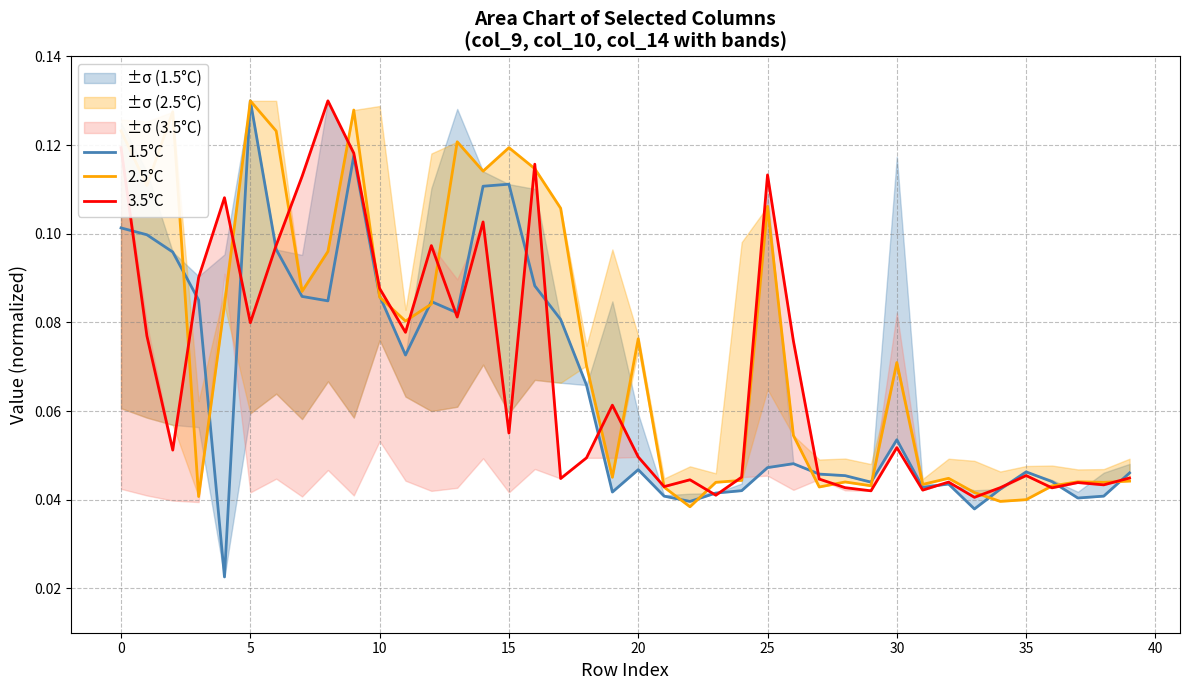

True or false: 3.5°C has more than 0 interior local peaks.

True